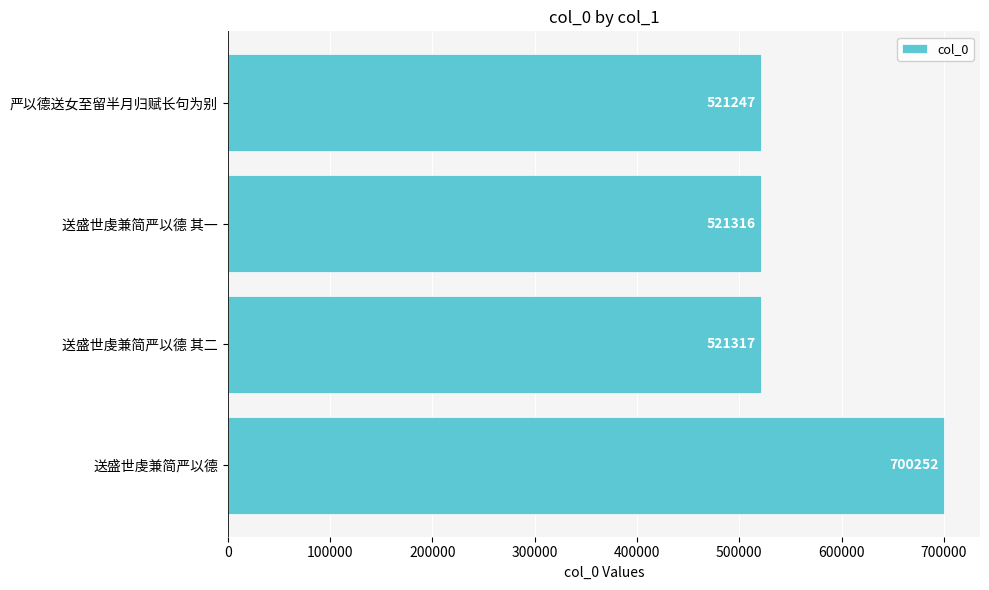

How many data points are less than 521317?

2